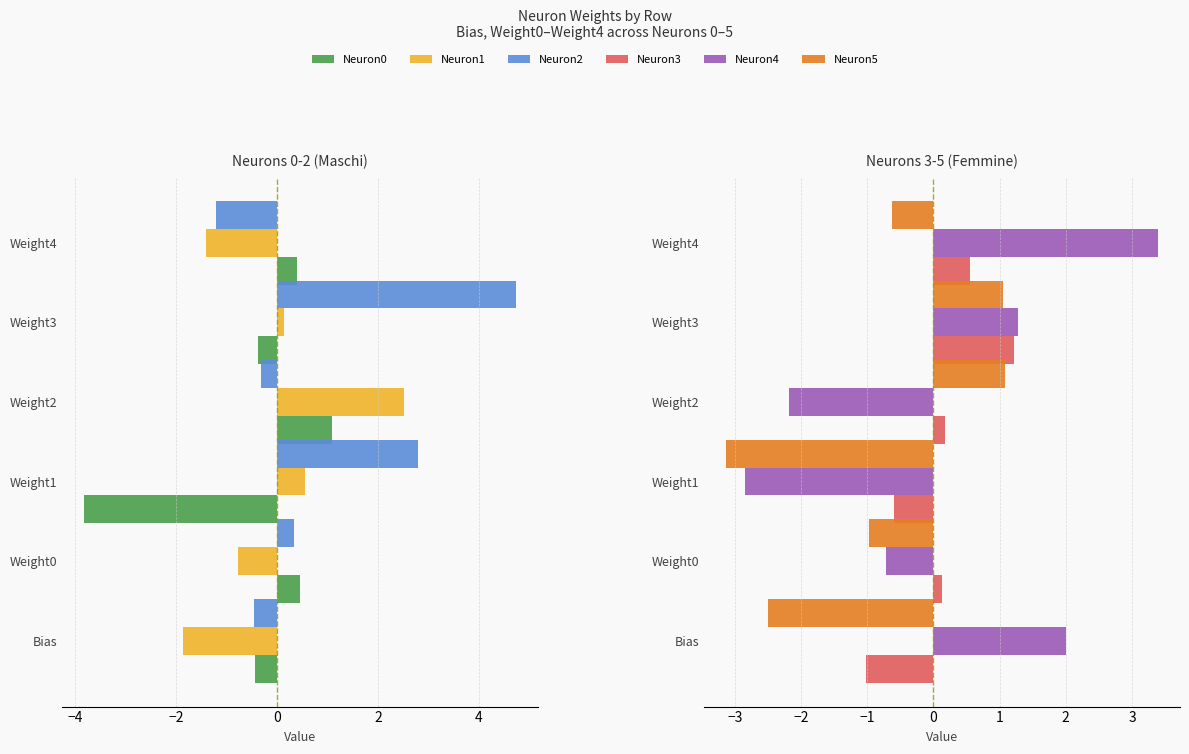

Between Bias and Weight3, which is larger?

Weight3